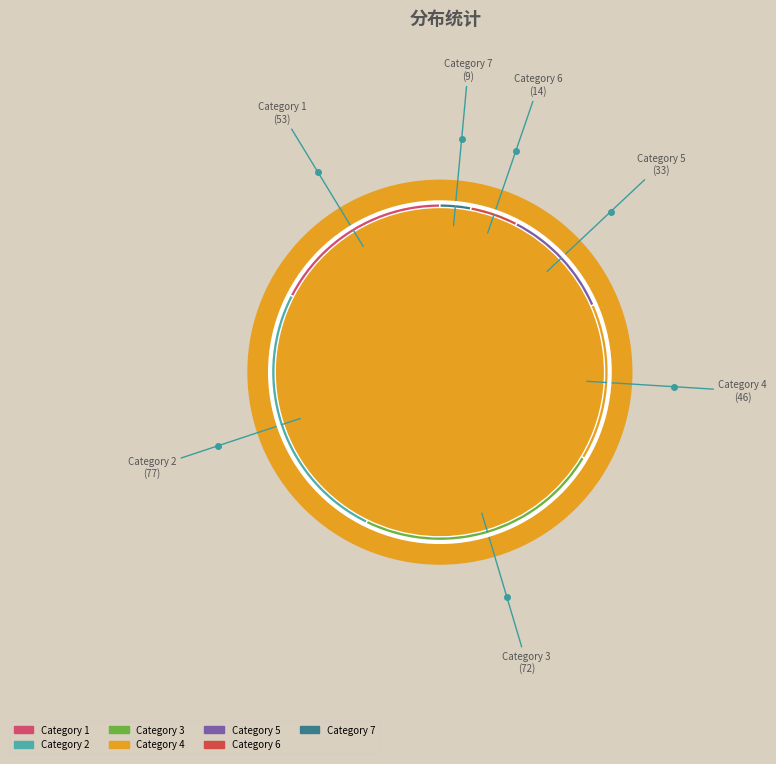

How many slices are in this pie chart?

7